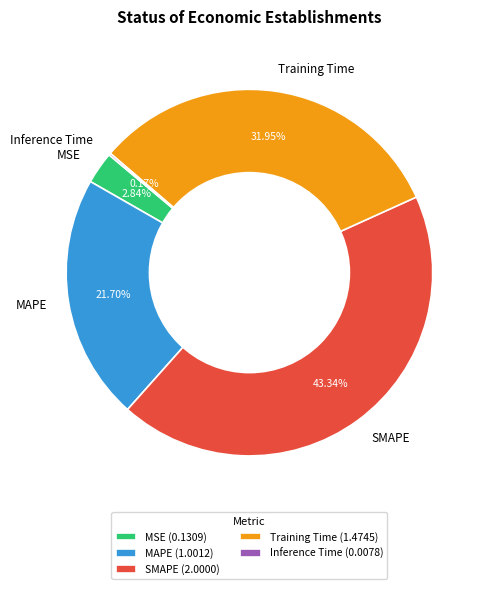

To the nearest percent, what is the difference between the MAPE and Training Time slice percentages?

10%